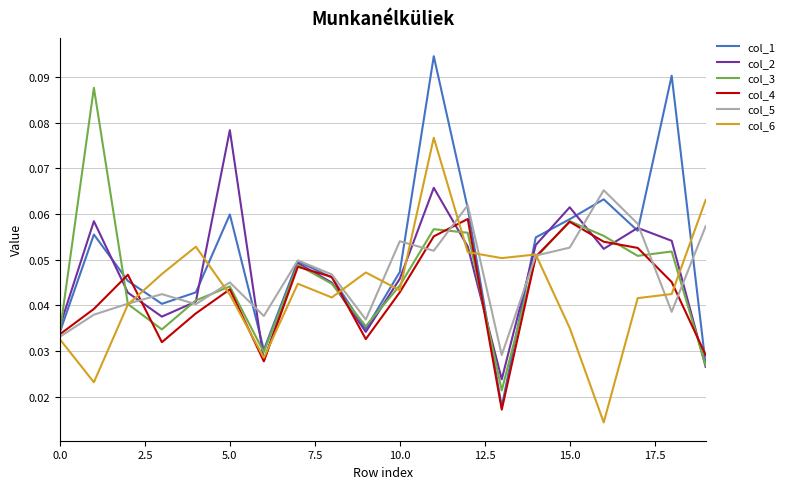

Which series has the largest range (max minus min)?

col_1